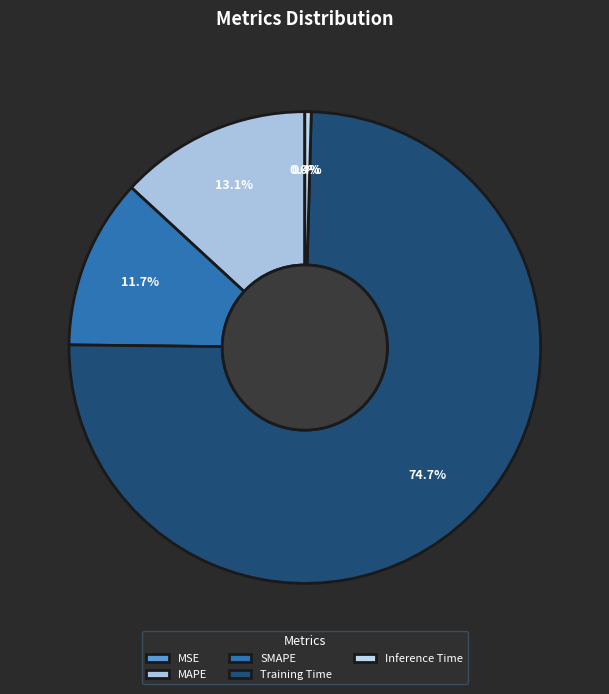

To the nearest percent, what is the combined percentage of SMAPE and Inference Time?

12%